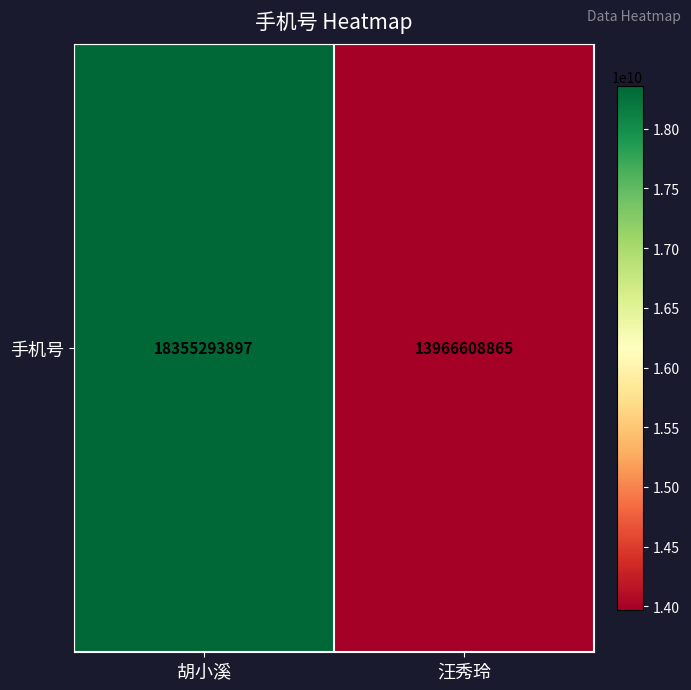

What is the change in value from 胡小溪 to 汪秀玲?

-4388685032